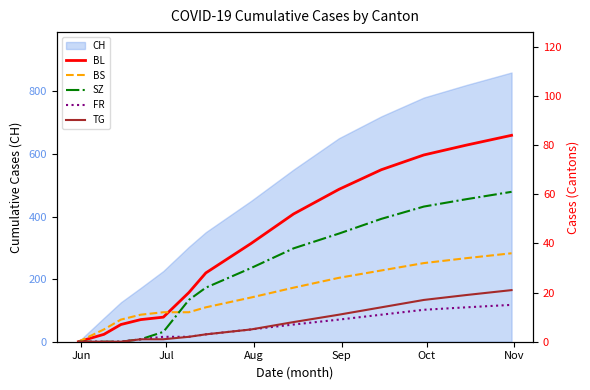

How many positive values does the FR series have?

11